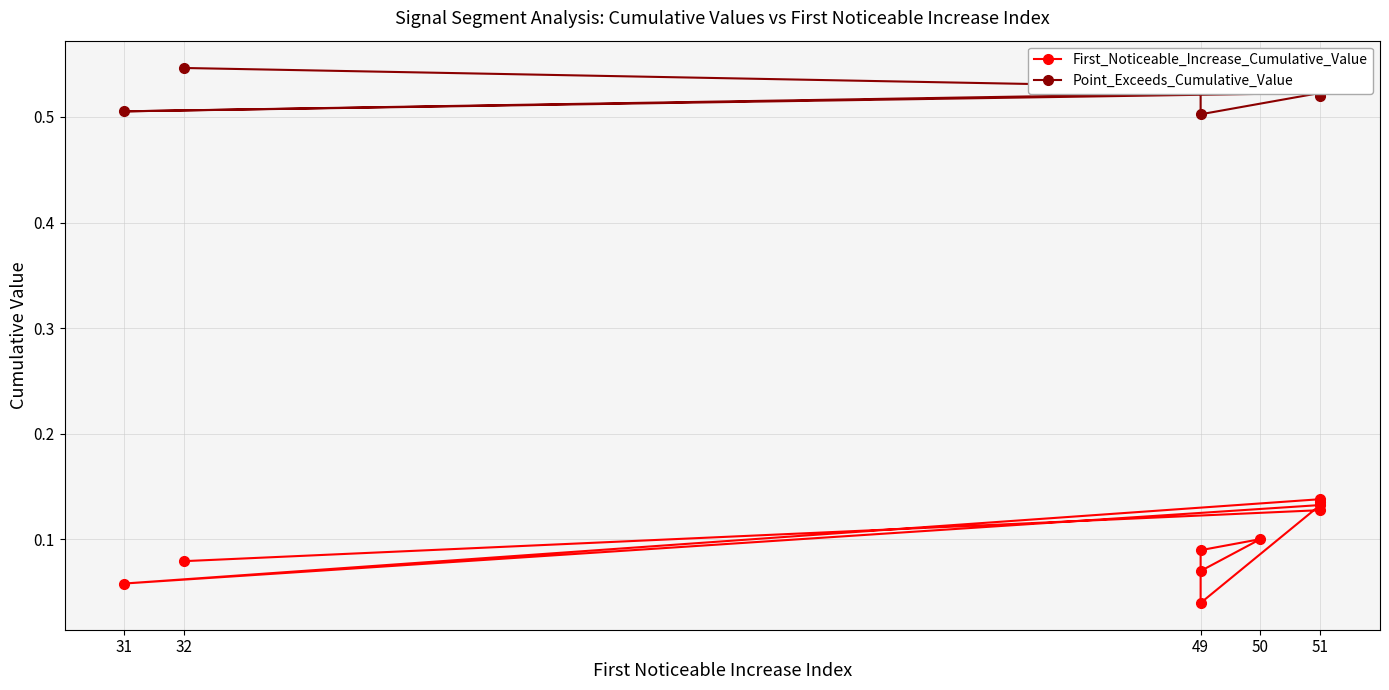

Is this an area chart (filled region under the line)?

No